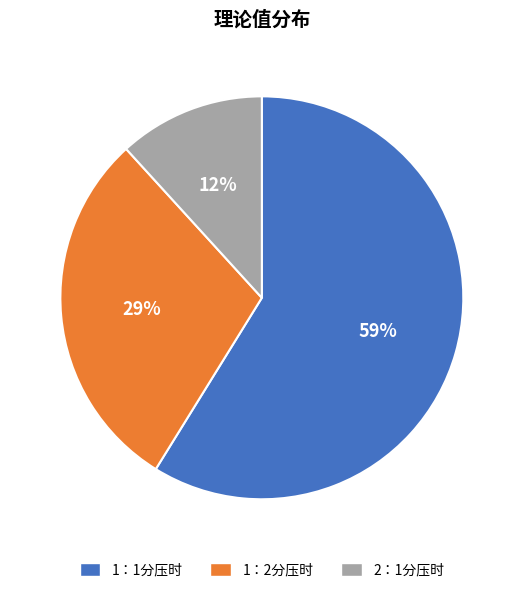

To the nearest percent, what is the combined percentage of 2：1分压时 and 1：2分压时?

41%